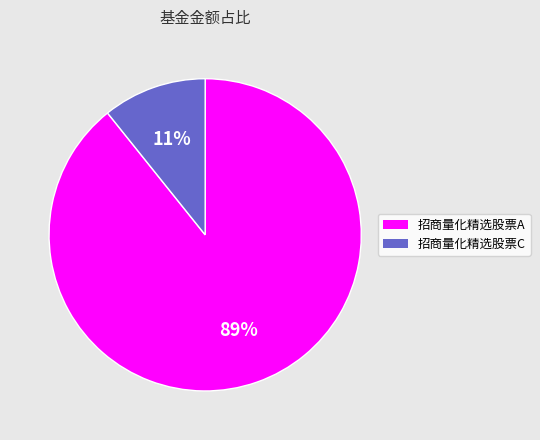

Rank the categories by value from lowest to highest.

招商量化精选股票C, 招商量化精选股票A